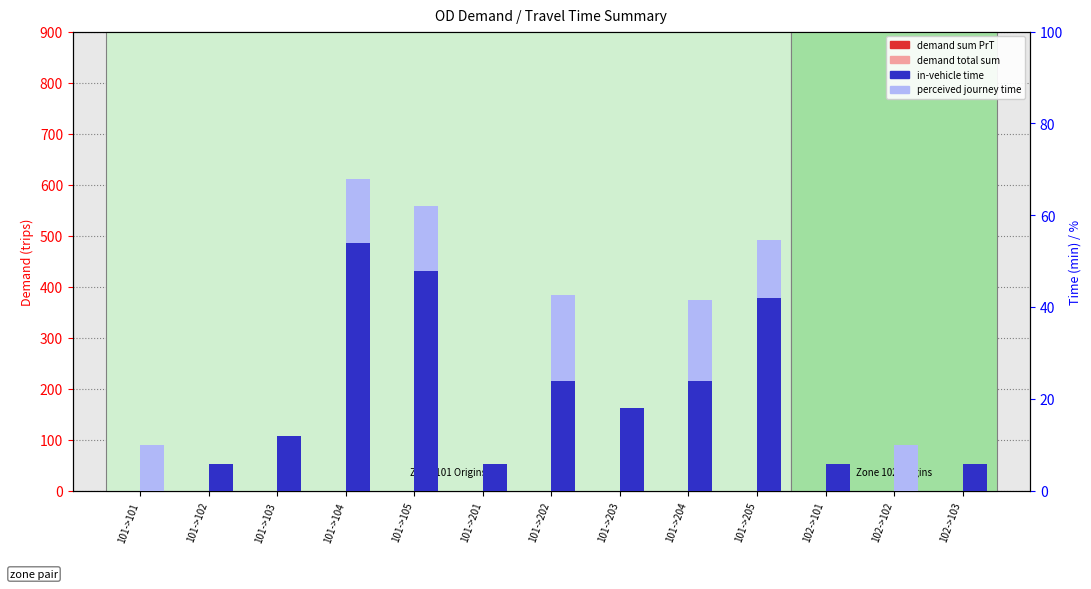

What is the approximate value of in-vehicle time at 101->202?

24.0